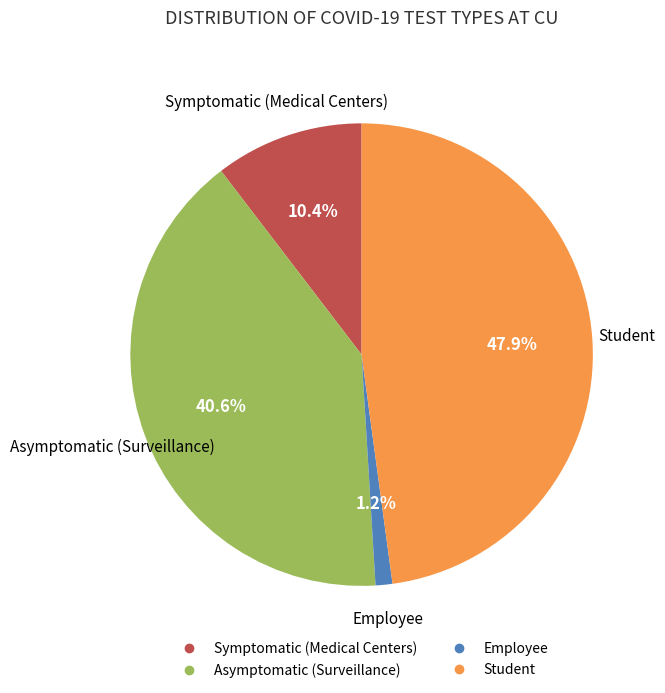

Is it true that Student is 24% of the pie?

False